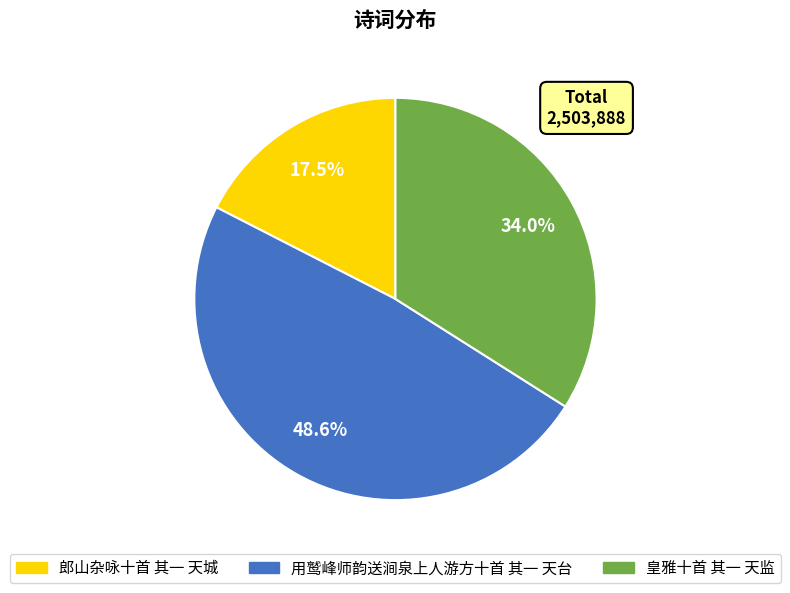

Which has a higher value, 郎山杂咏十首 其一 天城 or 皇雅十首 其一 天监?

皇雅十首 其一 天监